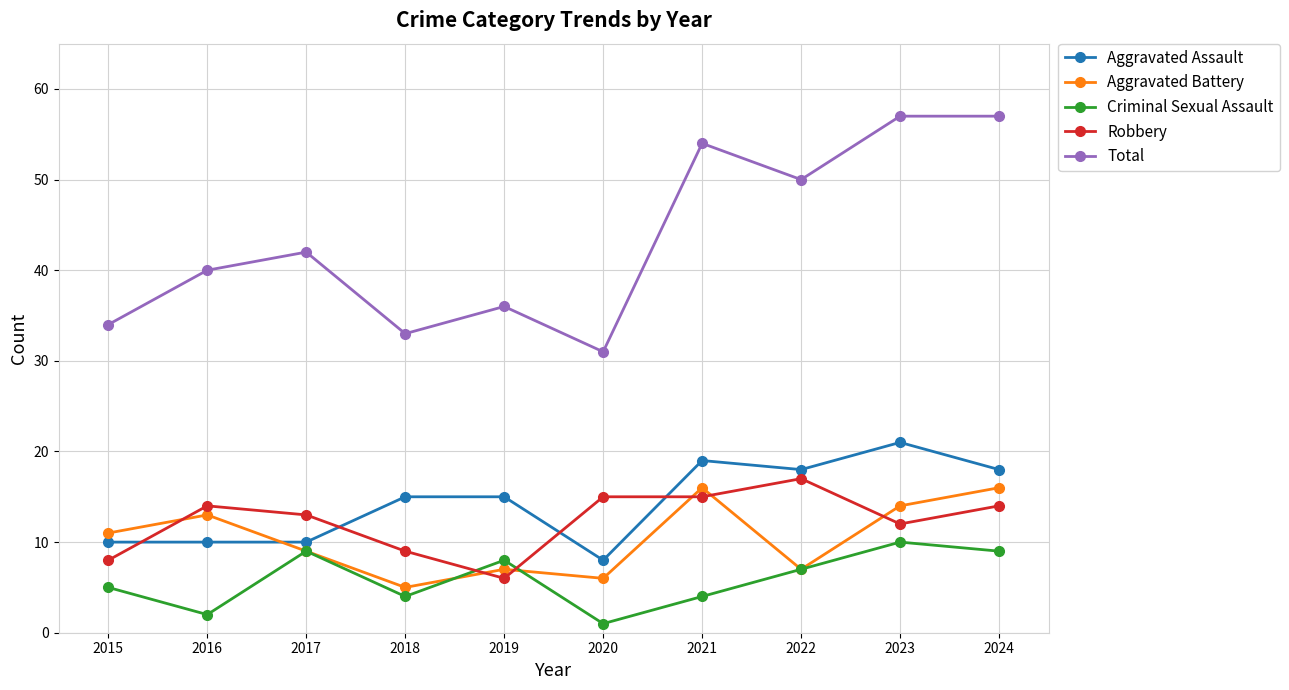

What are all the series names shown in the legend?

Aggravated Assault, Aggravated Battery, Criminal Sexual Assault, Robbery, Total